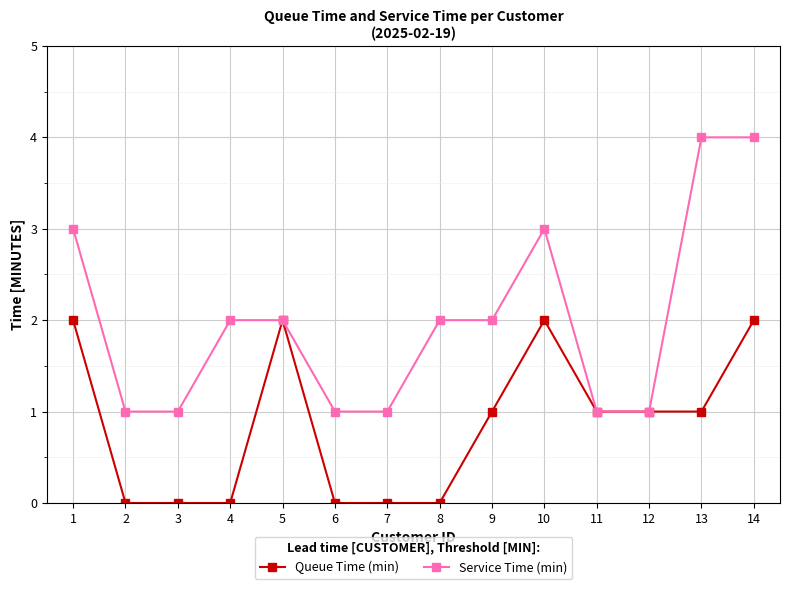

What is the sum of all Service Time (min) values?

28